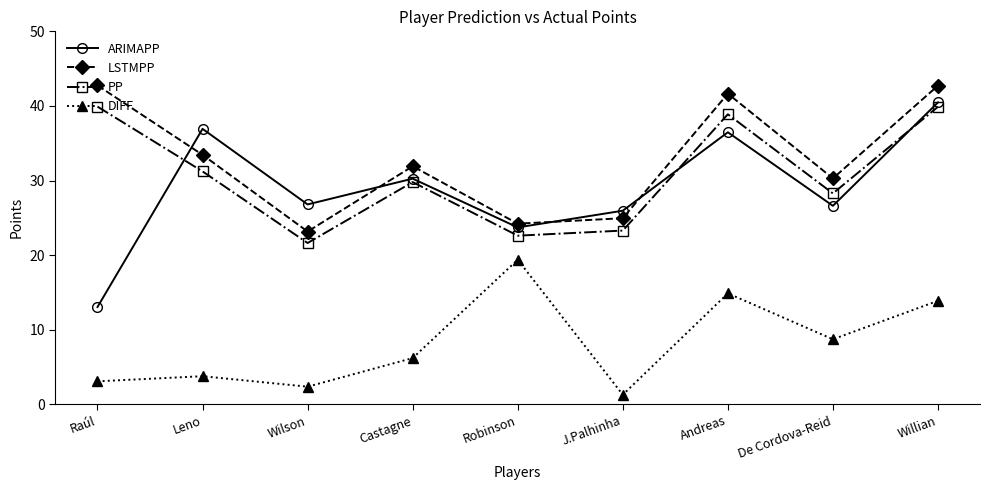

What position from the left is Andreas?

7